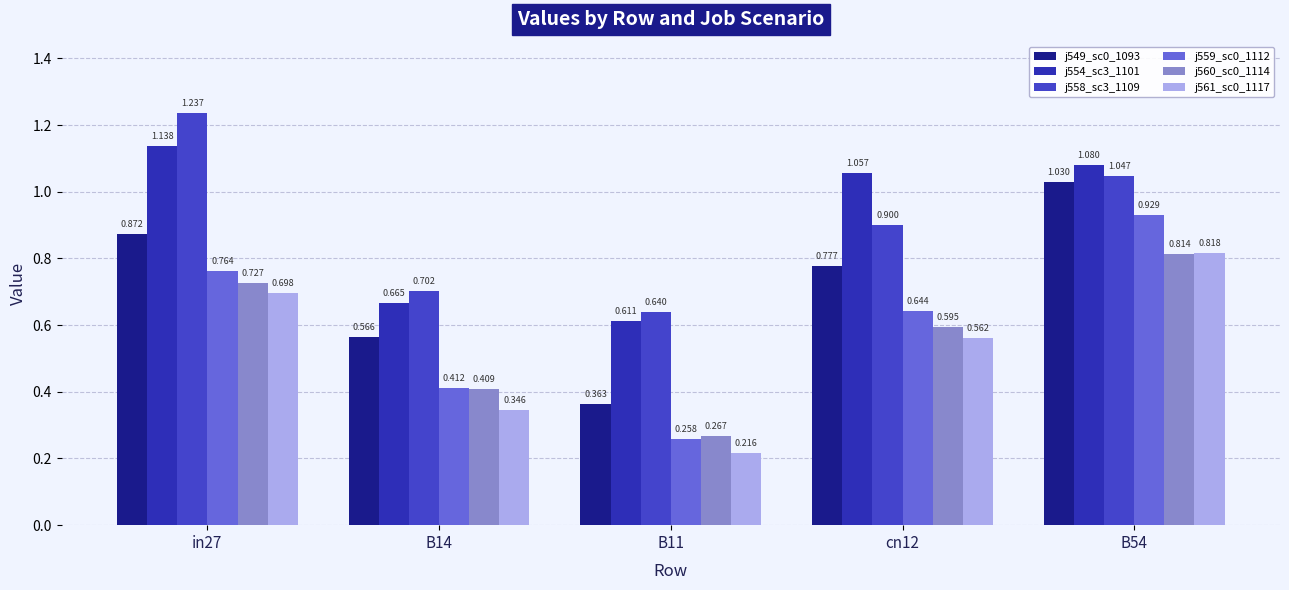

How many groups of bars are there?

5